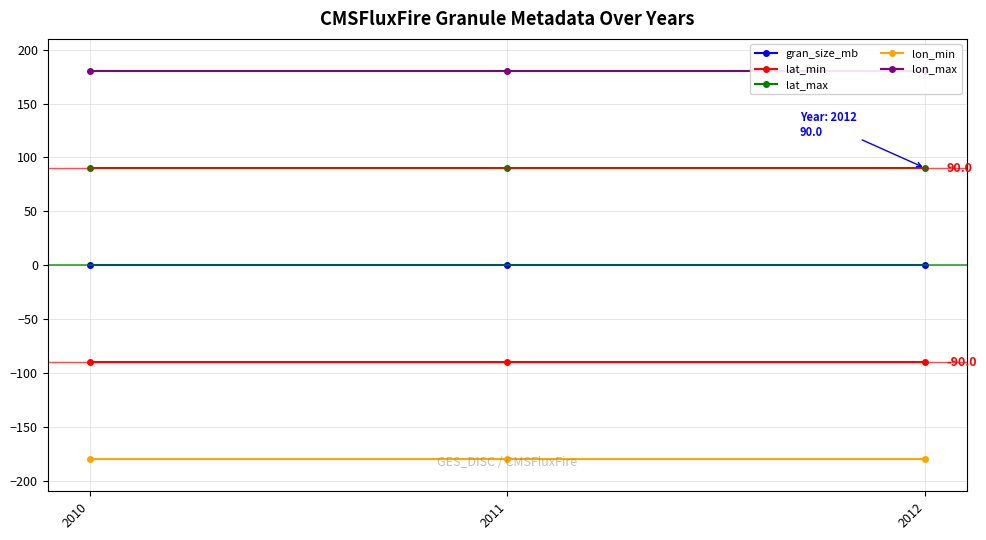

What is the value of the gran_size_mb point at the 3rd from the left?

0.2